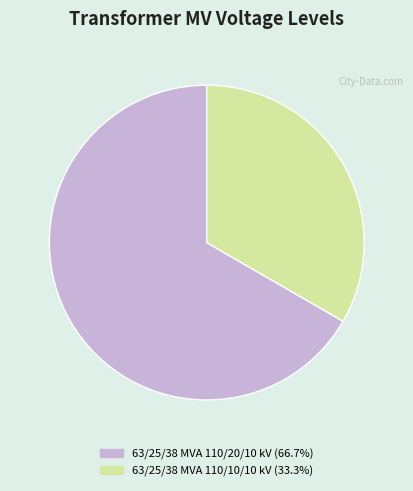

Which slice is the smallest?

63/25/38 MVA 110/10/10 kV